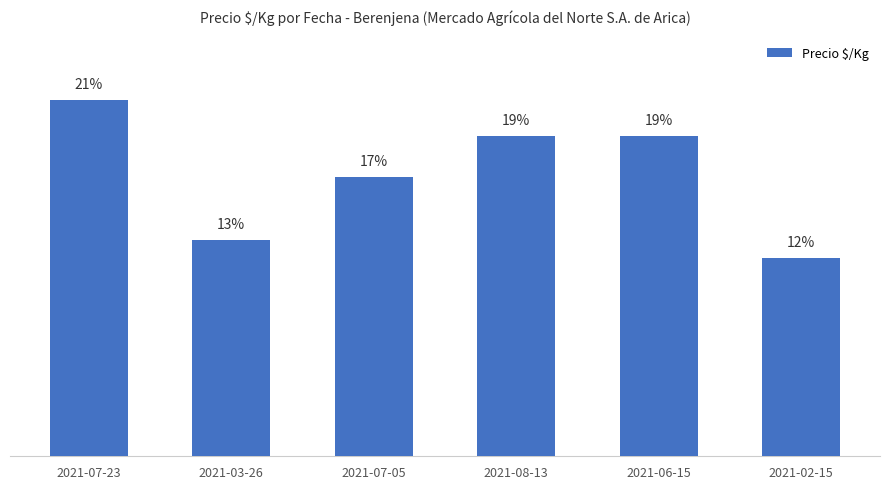

Between 2021-07-05 and 2021-07-23, which is larger?

2021-07-23